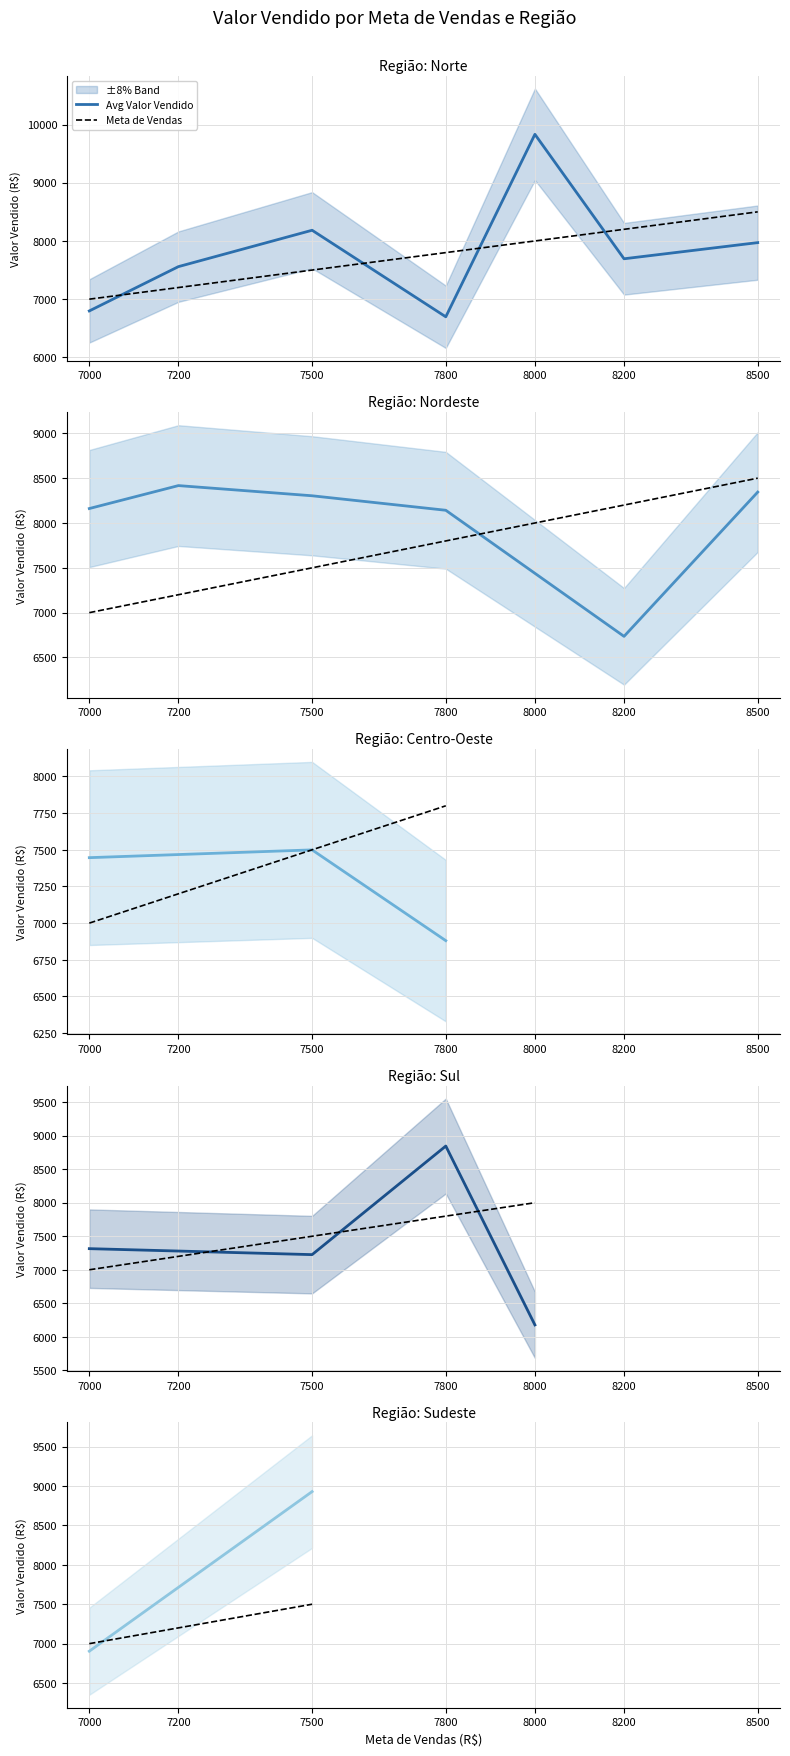

Which series has the largest total across all categories?

Avg Valor Vendido